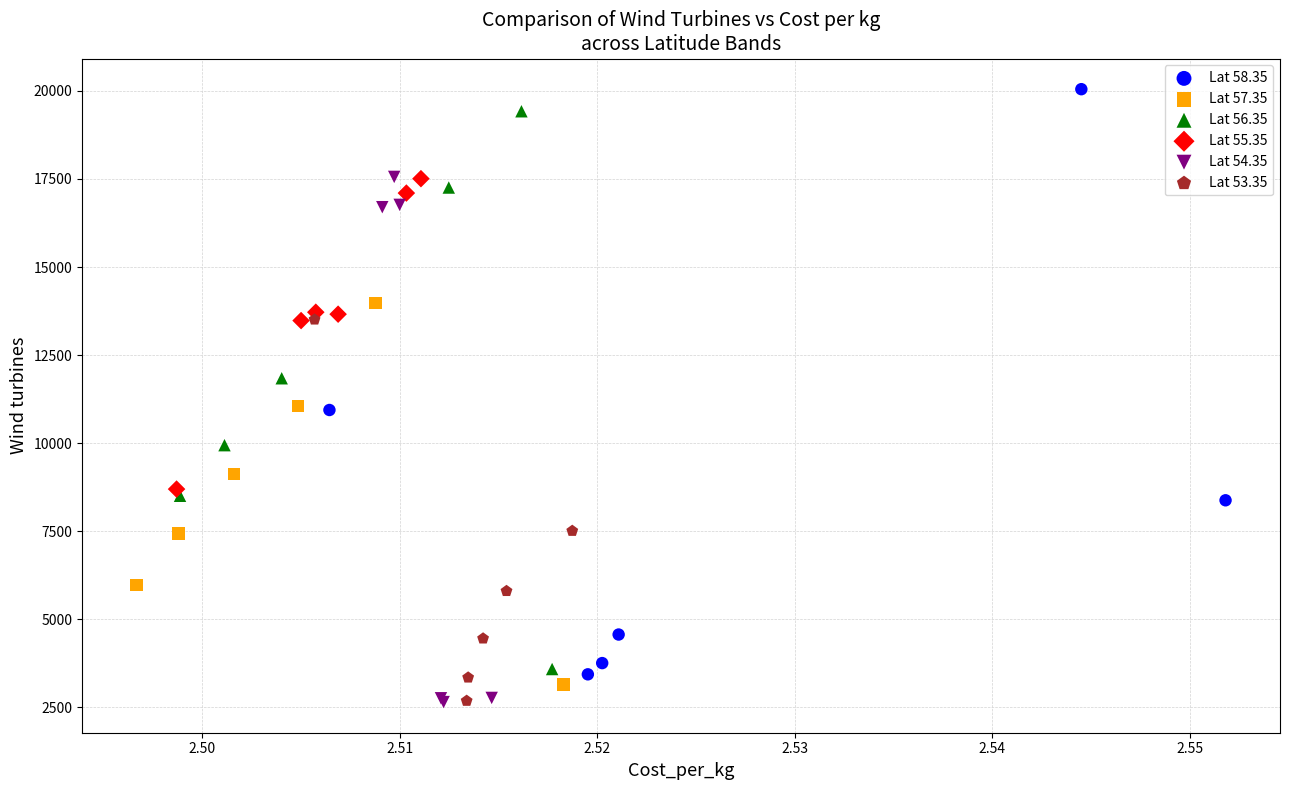

Which series has the largest Y range (max minus min)?

Lat 58.35